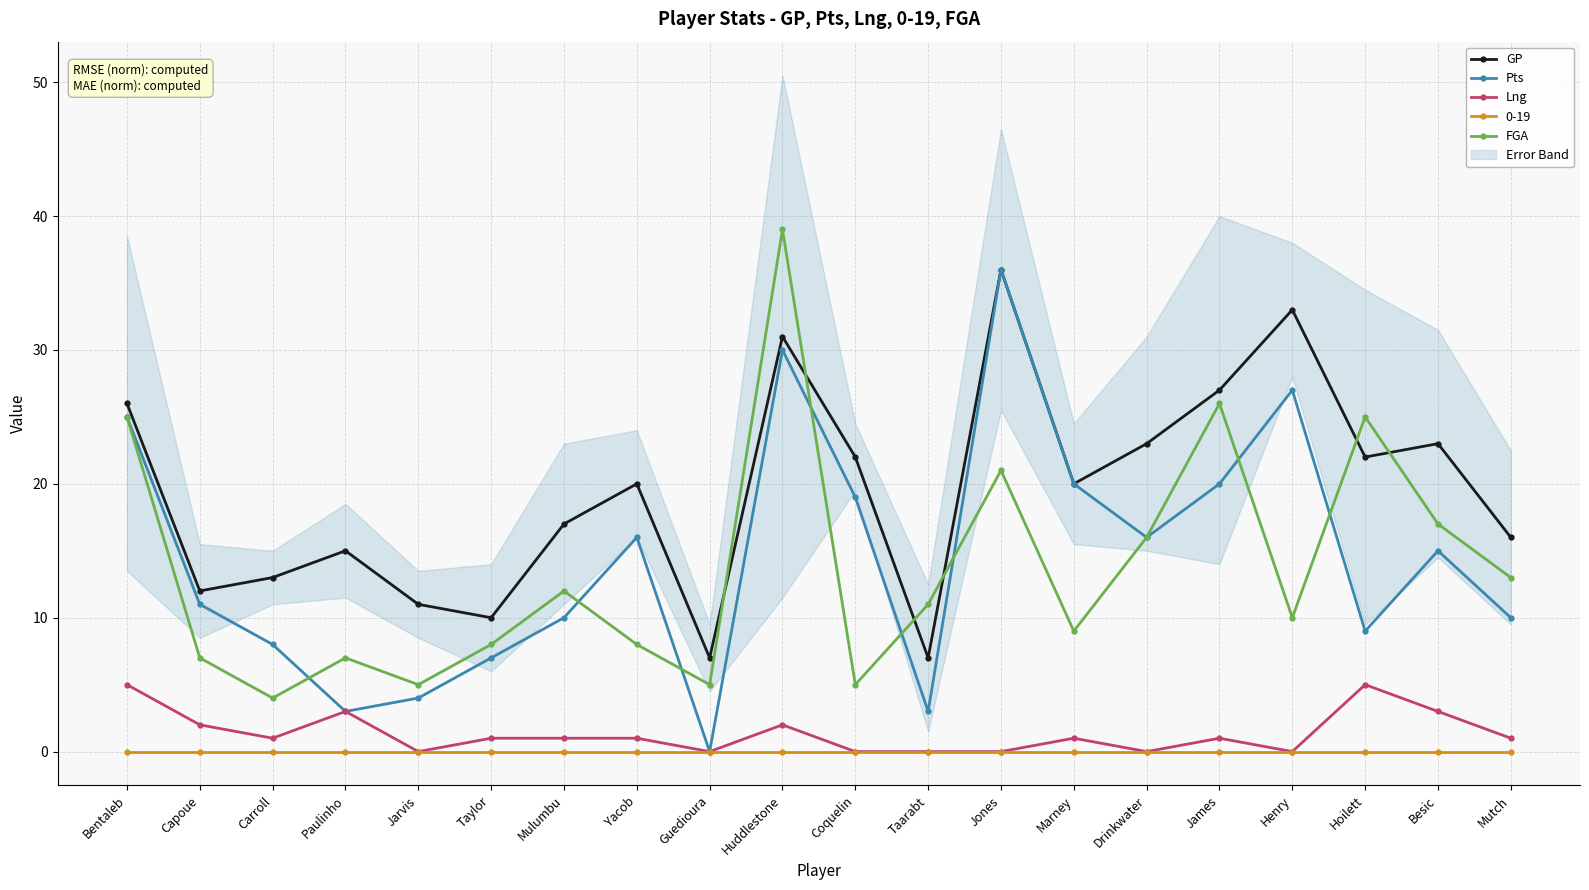

Count the Lng values in the range 0 to 2.

16